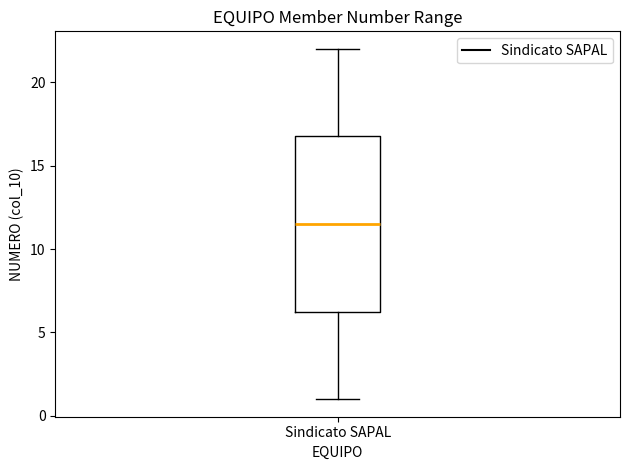

Transcribe this box plot: give where the median line is, the range the box spans, and where the two whiskers end, as read against the y-axis. The values are not printed on the chart, so give them approximately, as read against the axis.

median 11.5, box 6.5 to 17.0, whiskers 1.0 to 22.0